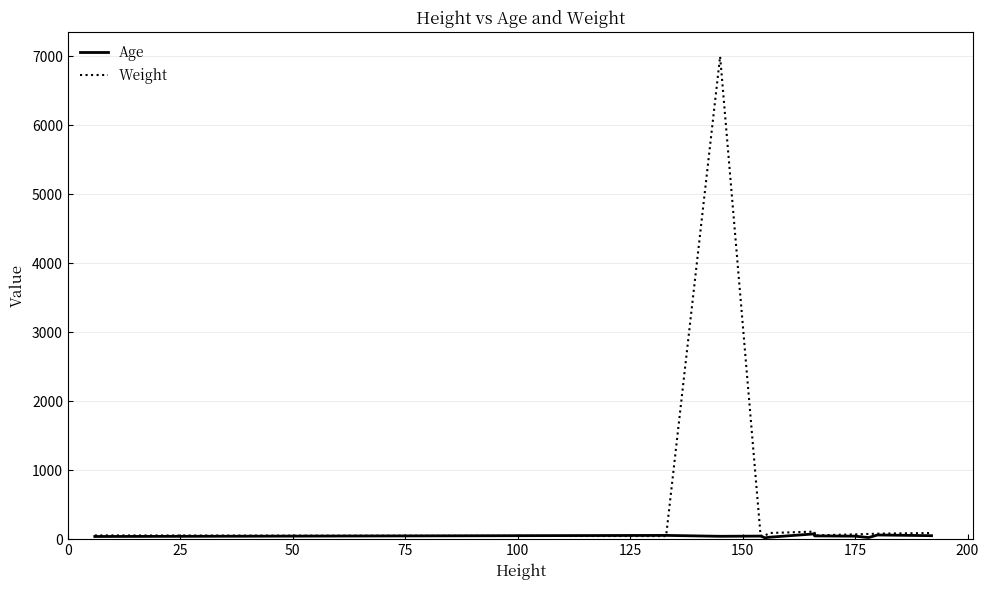

Does the chart have visible grid lines?

Yes